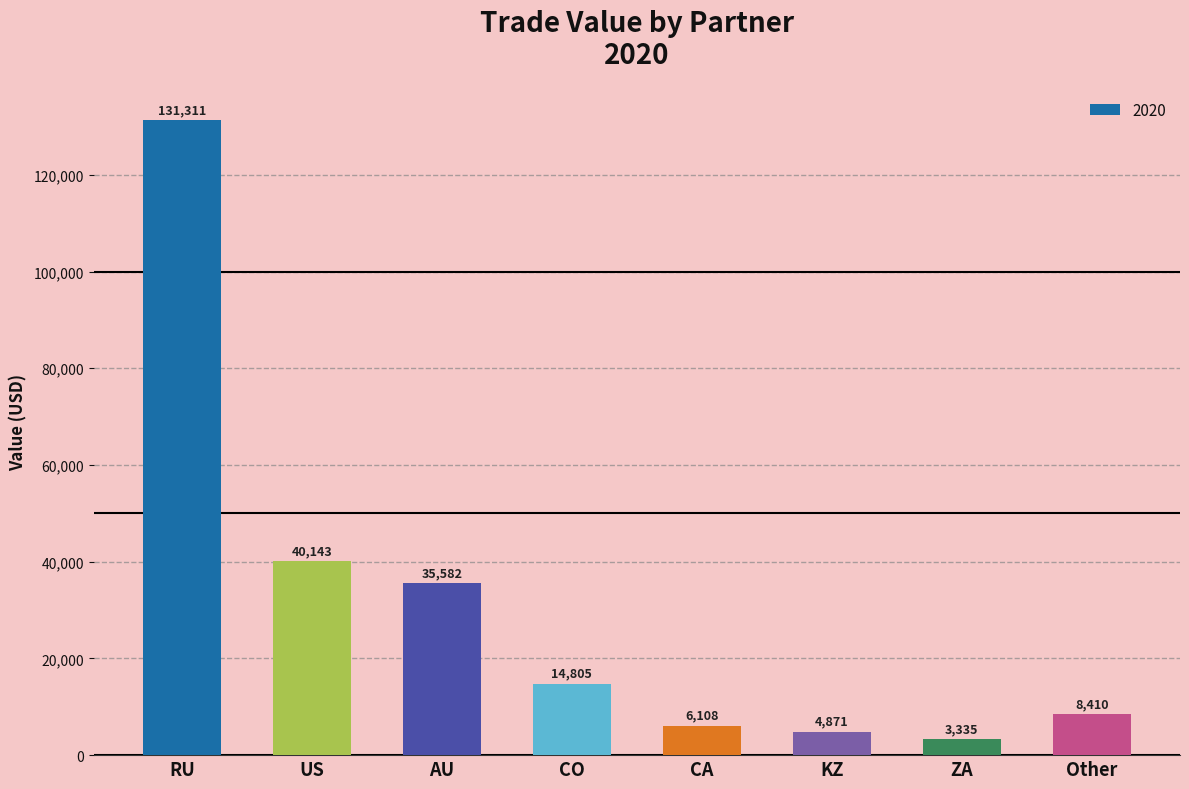

What is the approximate value at Other?

8409.5